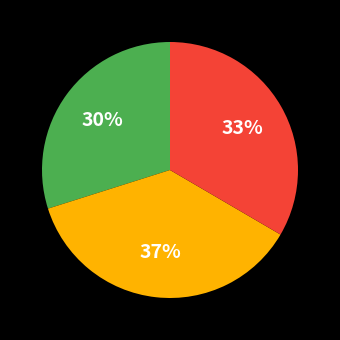

Is there any slice that represents more than half of the pie?

No